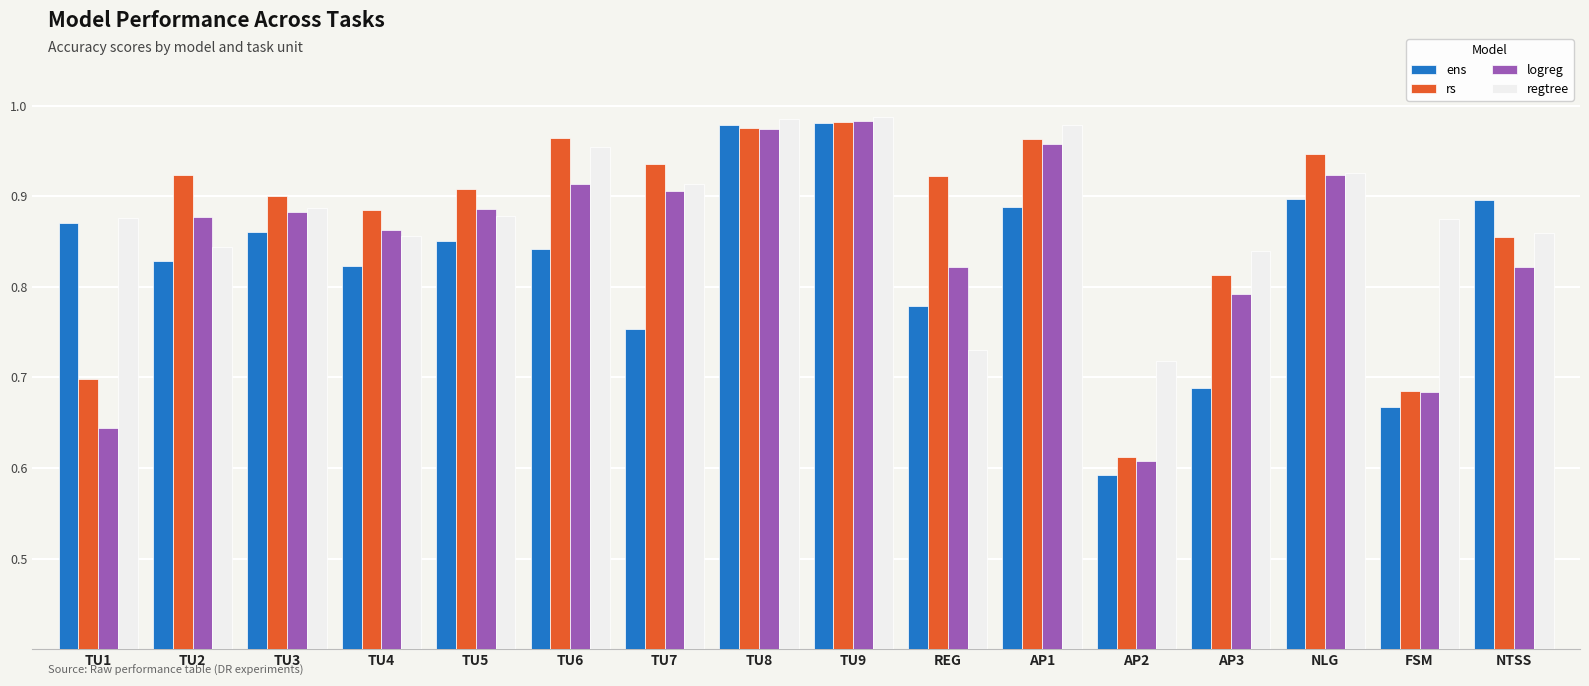

Which category has the lowest value in the ens series?

AP2